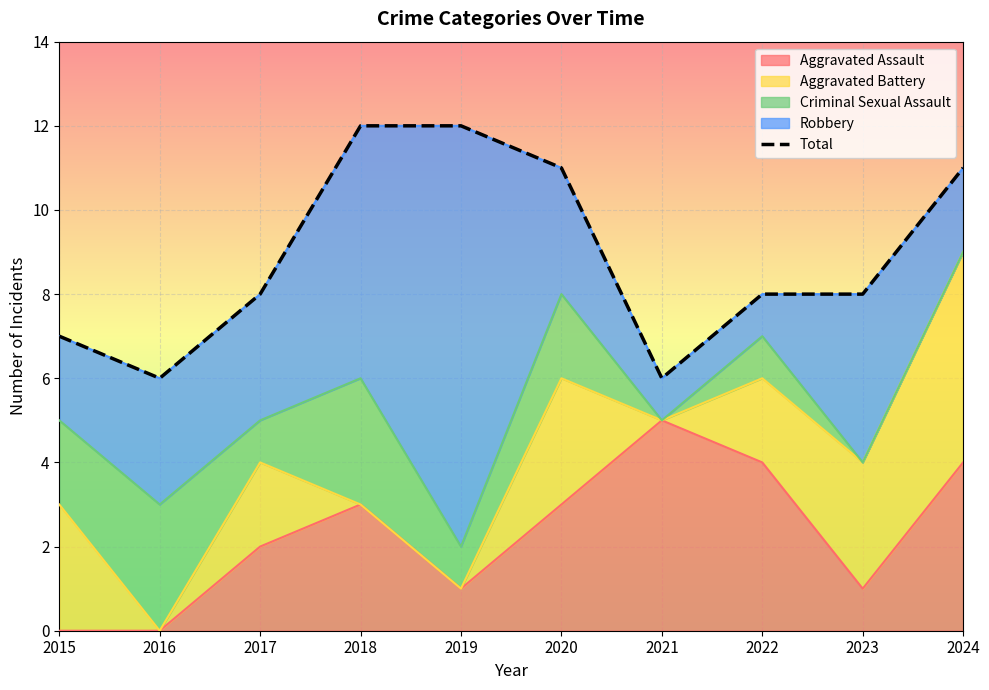

What is the difference between the maximum and minimum values?

6